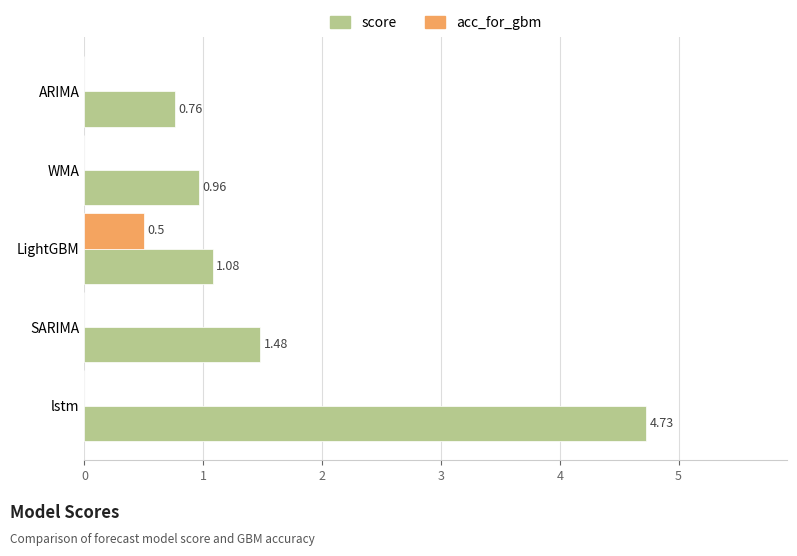

Which series has the widest spread of values?

score